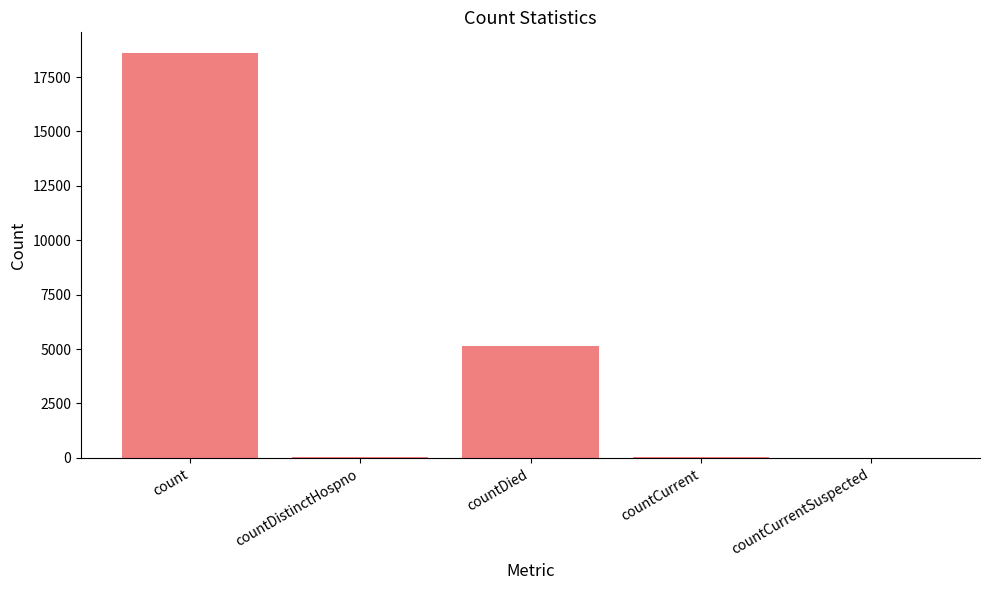

What is the average value?

4772